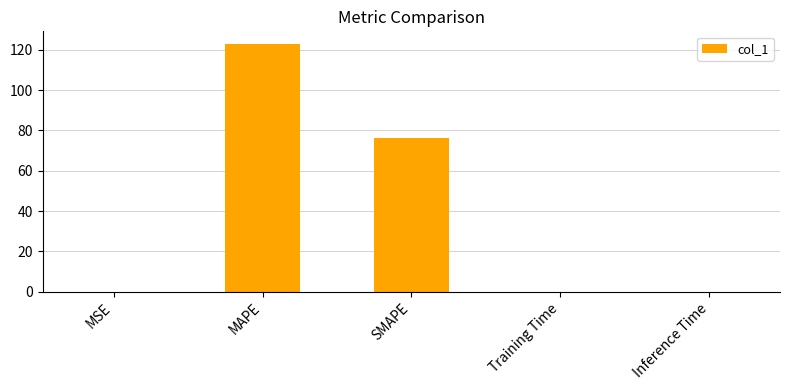

Which has a higher value, Inference Time or MAPE?

MAPE